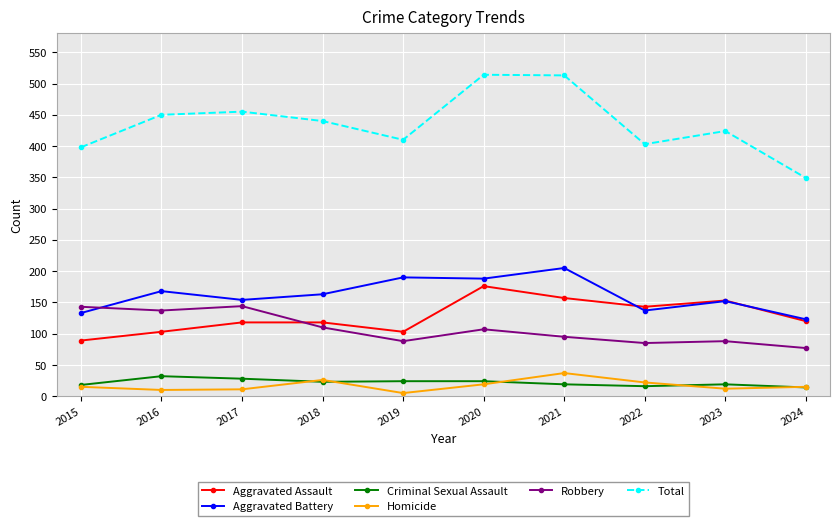

The Criminal Sexual Assault series shows 32 at 2016. True or false?

True